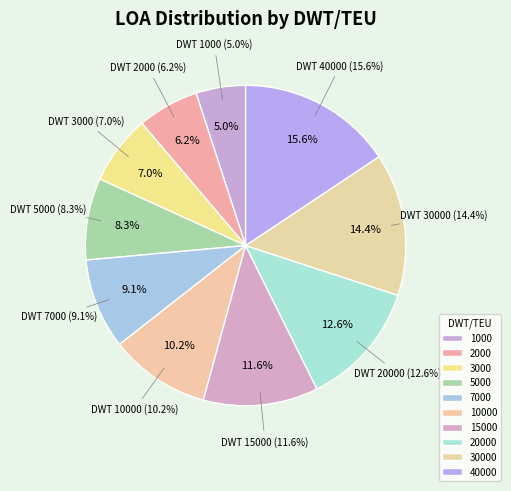

To the nearest percent, what is the difference between the 30000 and 40000 slice percentages?

1%